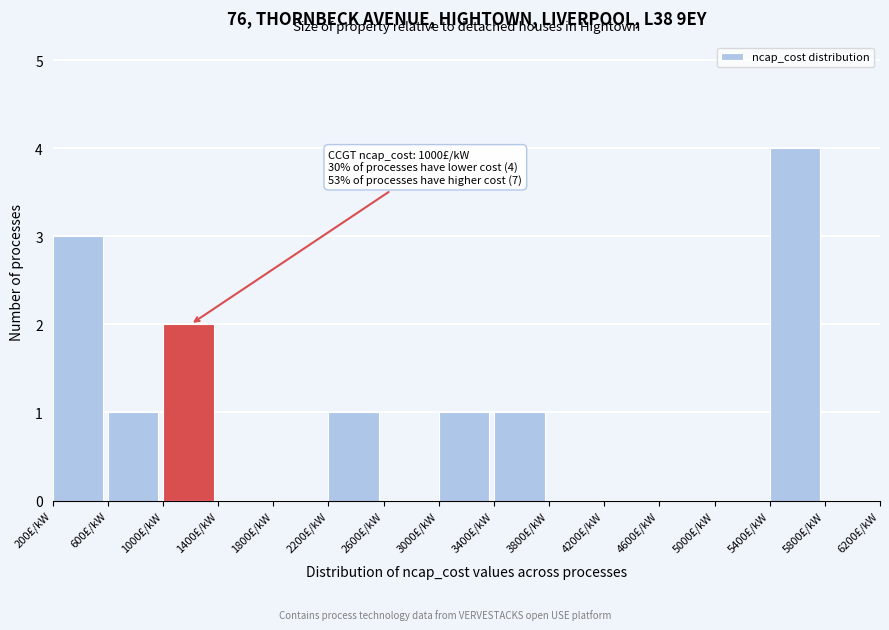

Which range on the x-axis has the tallest bar?

5400 to 5800